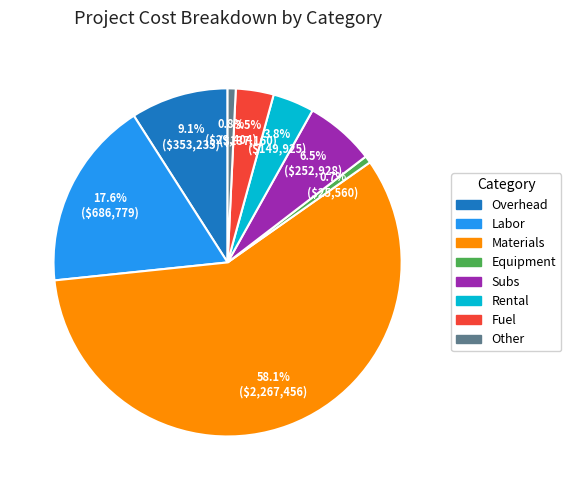

To the nearest percent, what portion does Materials represent?

58%